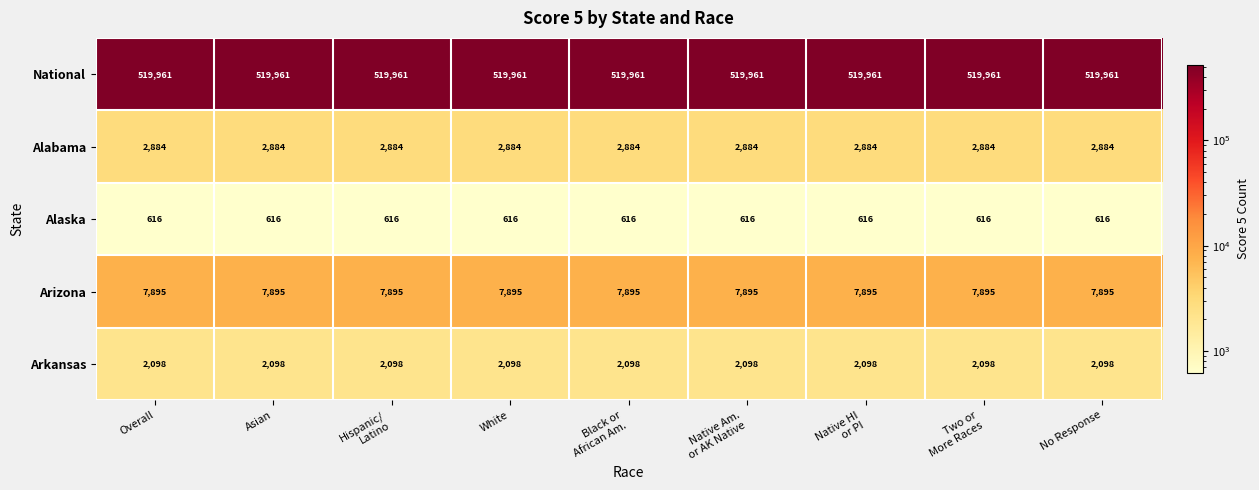

Rank the series by their maximum value, from lowest to highest.

Alaska, Arkansas, Alabama, Arizona, National